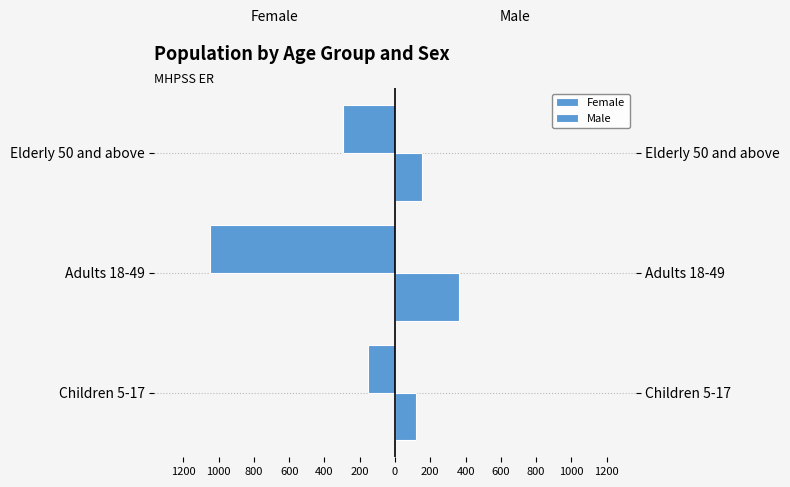

How many values in the Male series exceed 151?

2